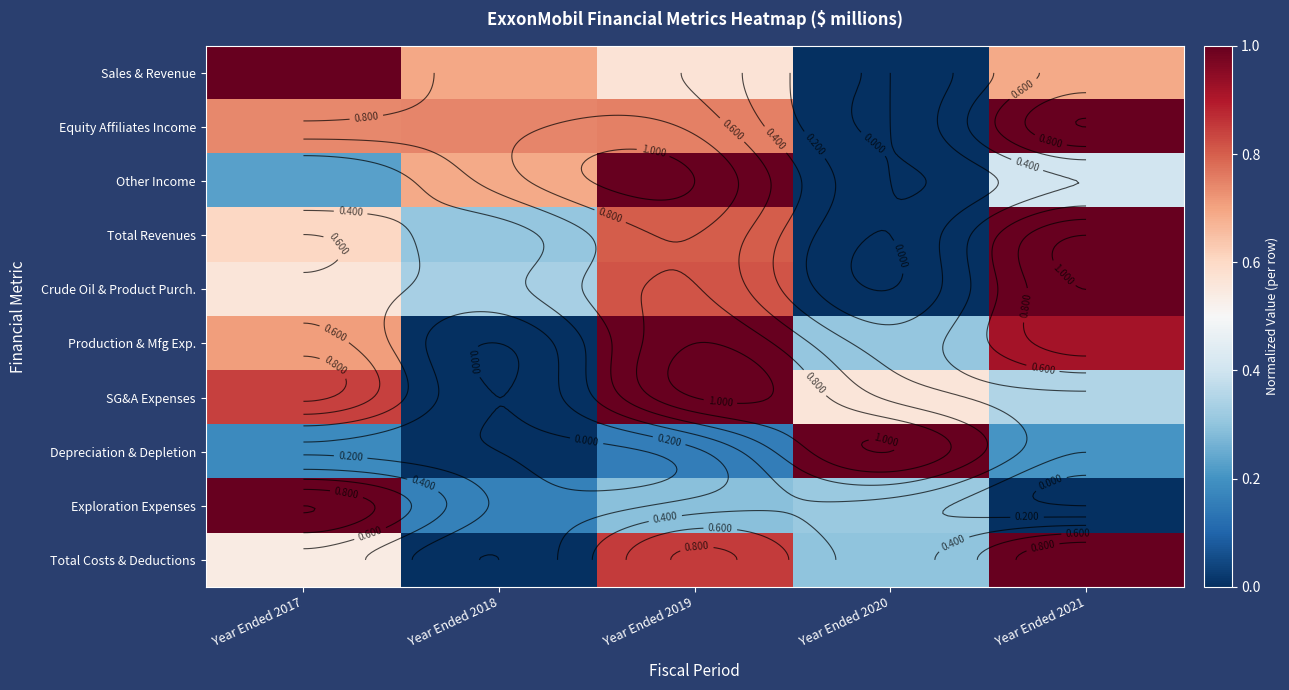

What is the difference between the maximum and minimum values in the Sales & Revenue series?

1.0